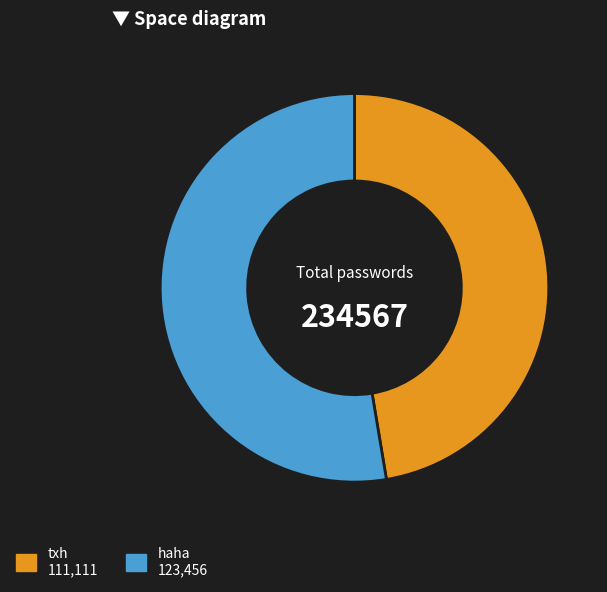

Which has a higher value, txh or haha?

haha